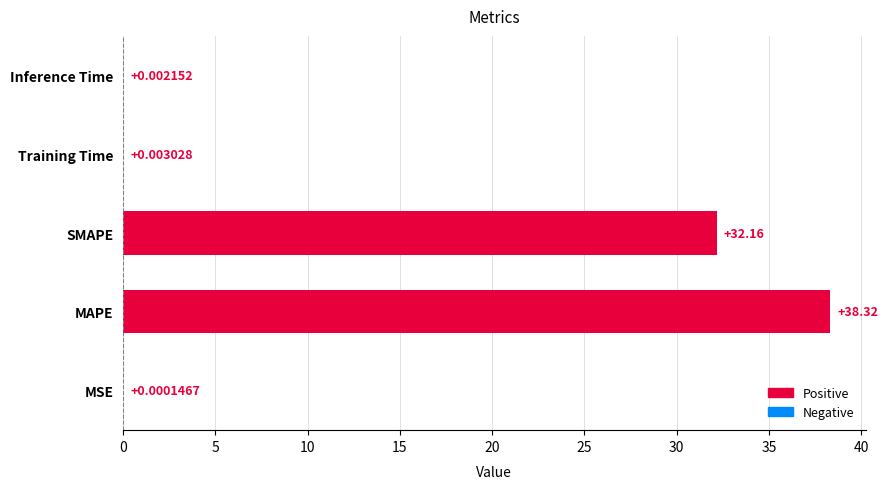

What is the change in value from SMAPE to Inference Time?

-32.2